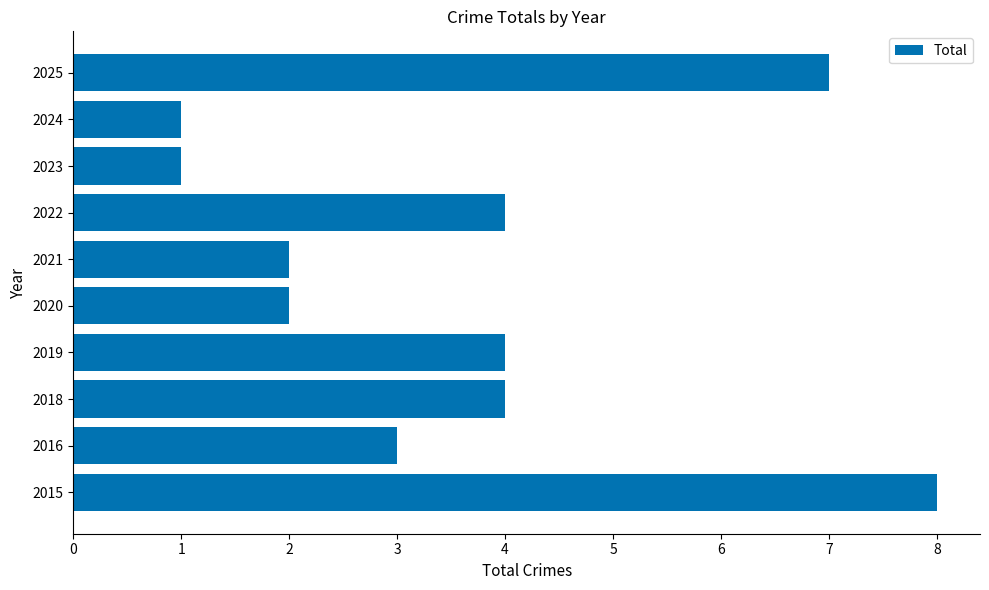

Which has a higher value, 2022 or 2025?

2025